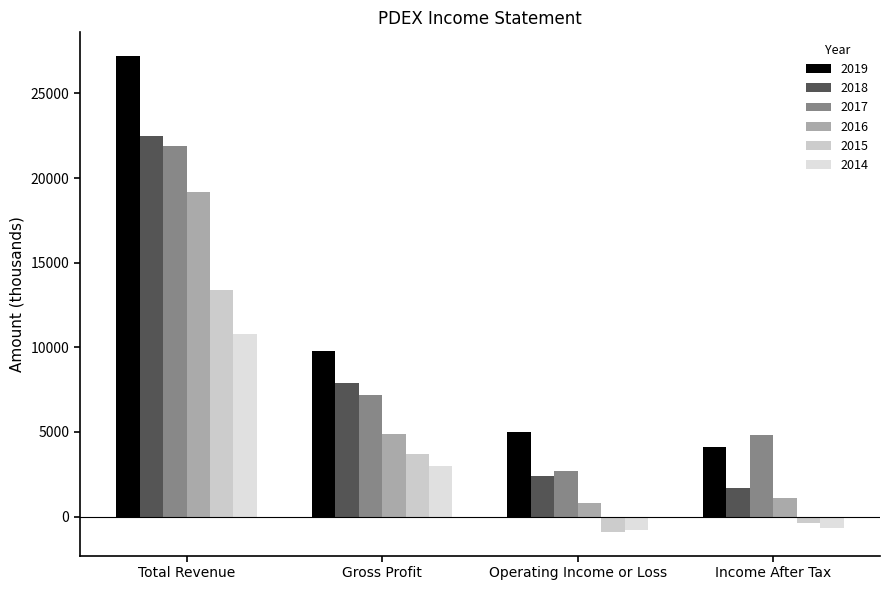

At how many categories does at least one series exceed 2313?

4